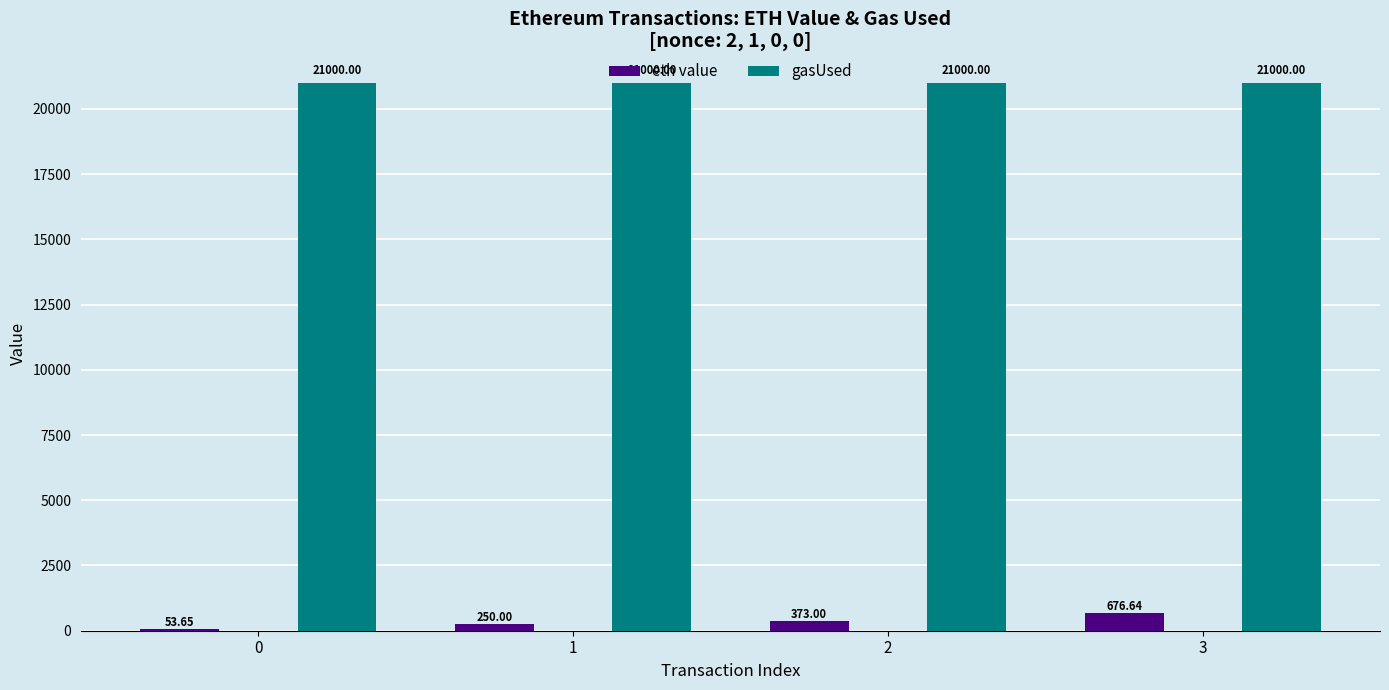

At which category is the sum across all series the highest?

3